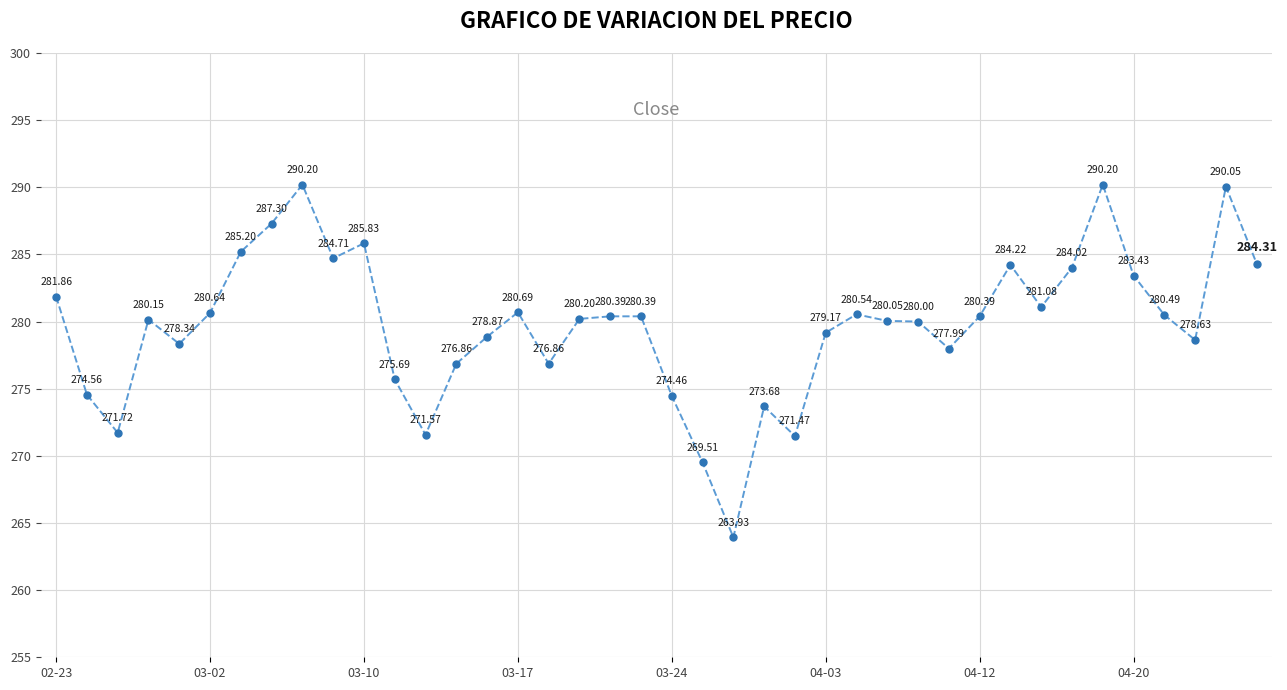

How many interior local valleys (lower than both neighbors) does the data have?

10